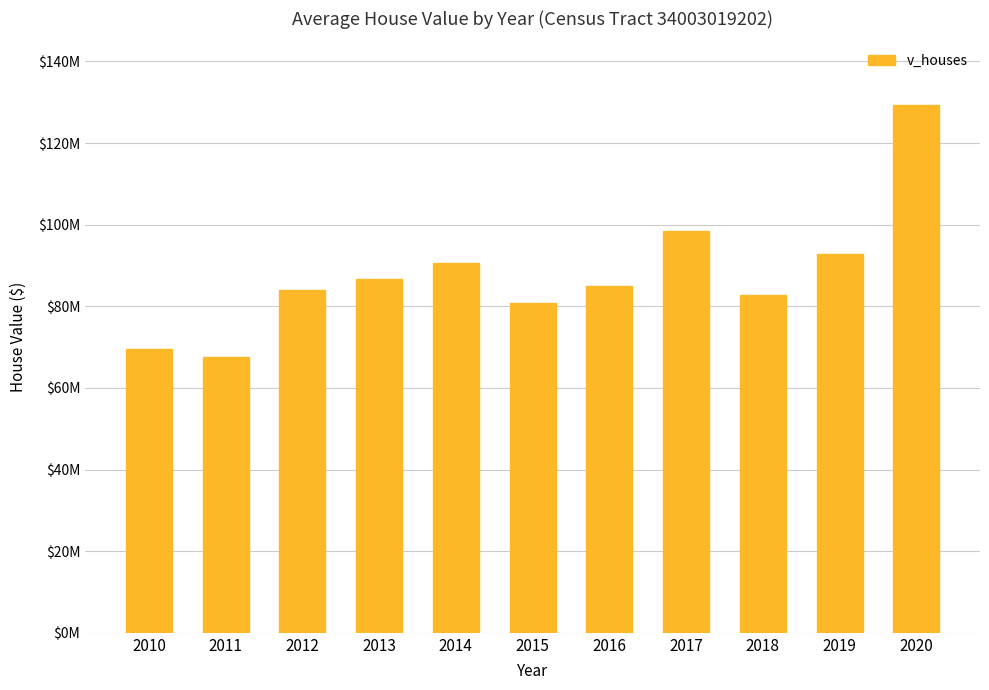

Reading left to right, extract all data points from this chart.

2010=69550000	2011=67525000	2012=83920000	2013=86575000	2014=90526400	2015=80770900	2016=84860700	2017=98365900	2018=82883100	2019=92767000	2020=129392000